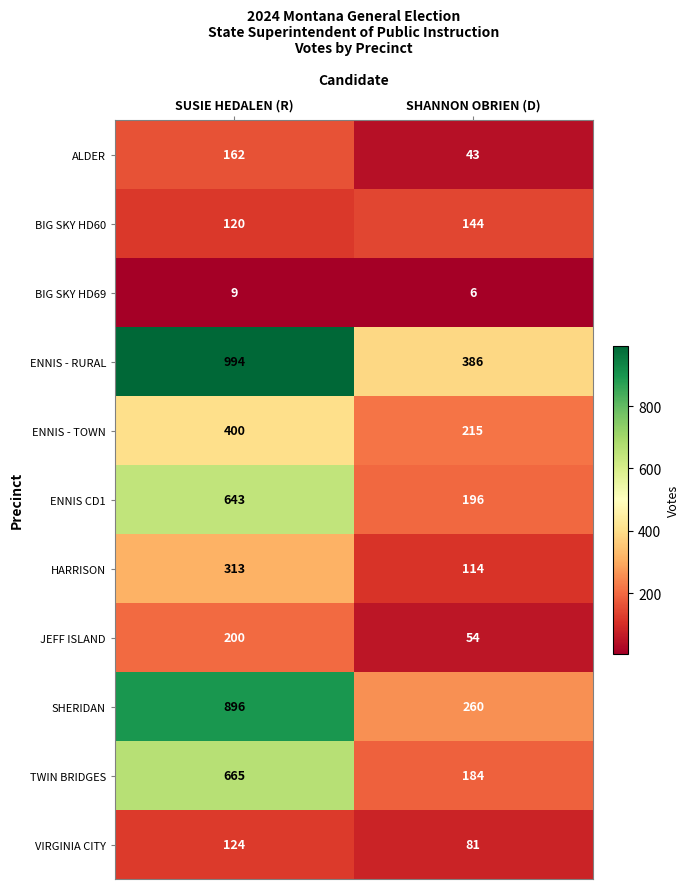

At which label does ENNIS - TOWN reach its peak?

SUSIE HEDALEN (R)